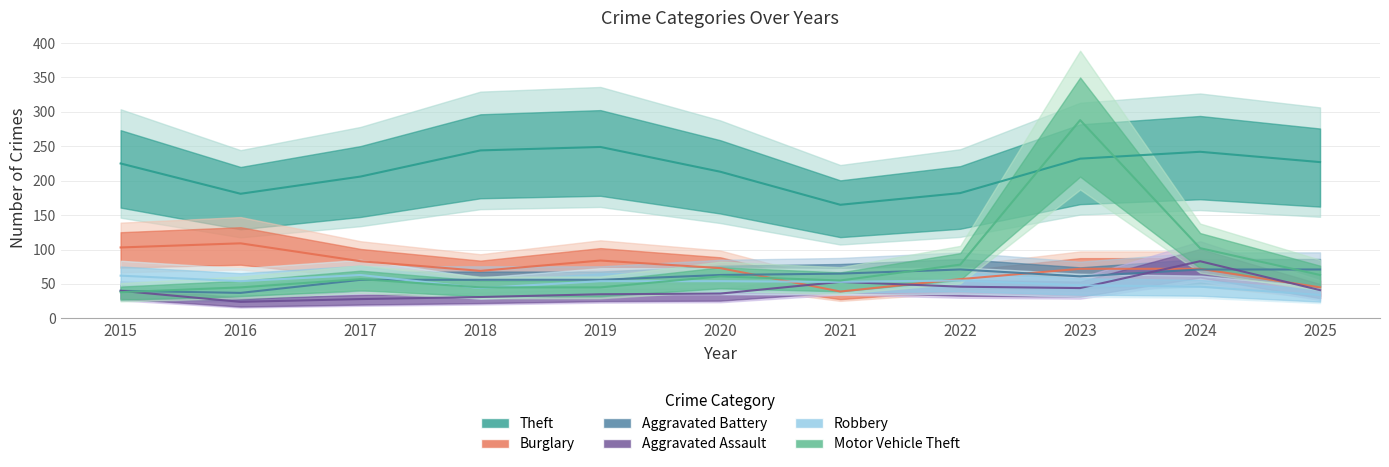

Is this an area chart (filled region under the line)?

No